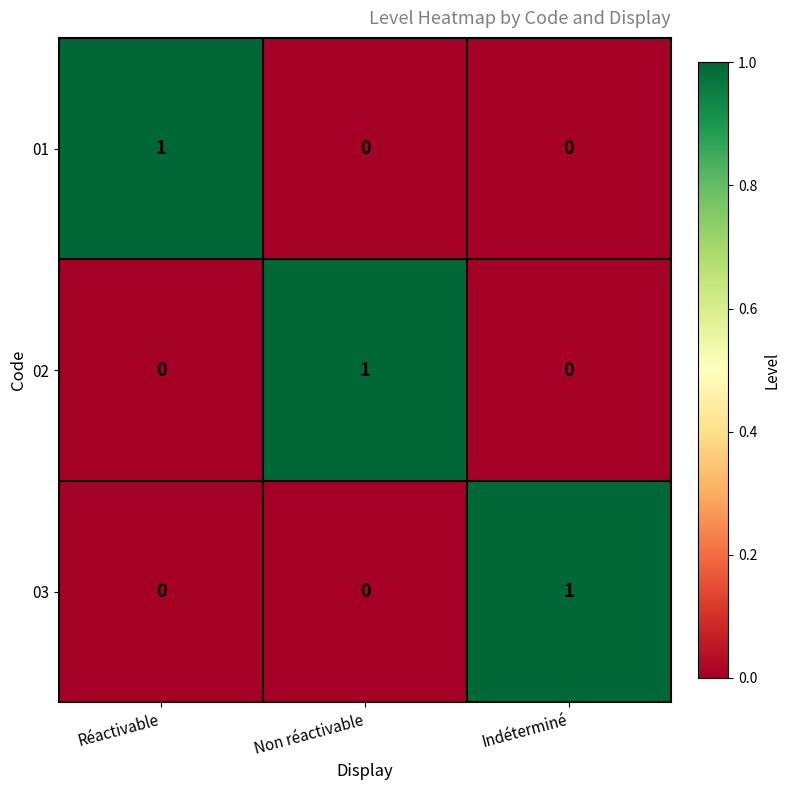

Reading left to right, what are all the values shown in this chart?

01: 1	0	0
02: 0	1	0
03: 0	0	1